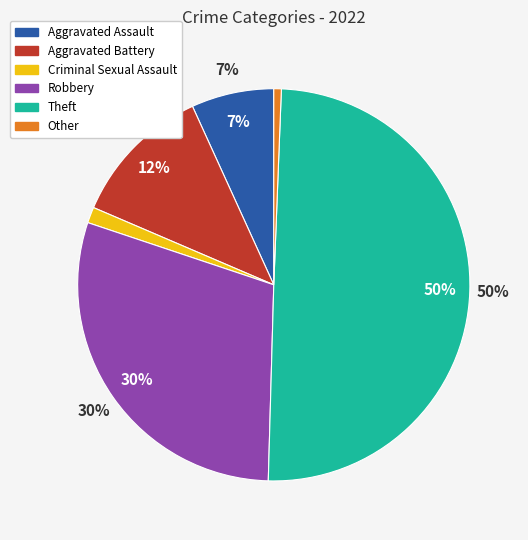

Count the number of slices in the pie.

6